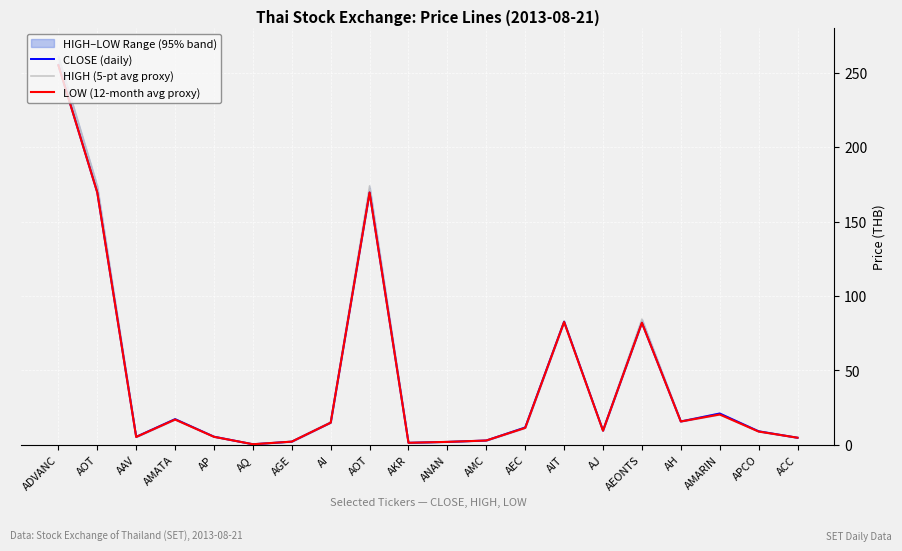

At which label does LOW (12-month avg proxy) reach its minimum?

AQ